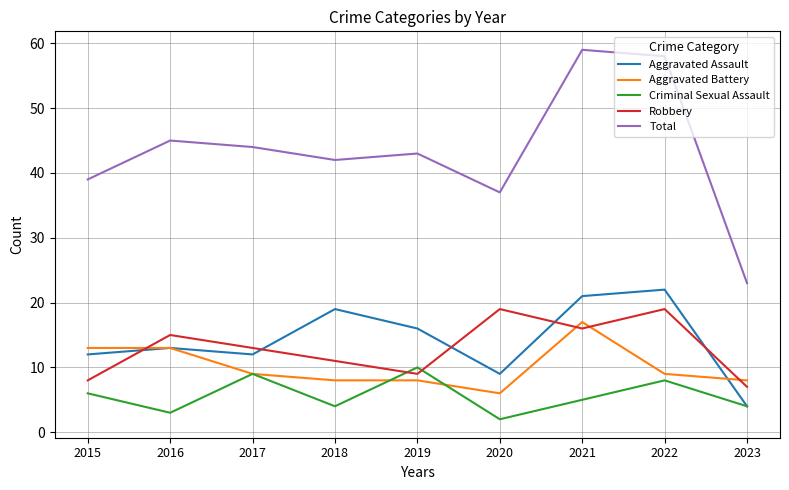

Which series has the largest range (max minus min)?

Total